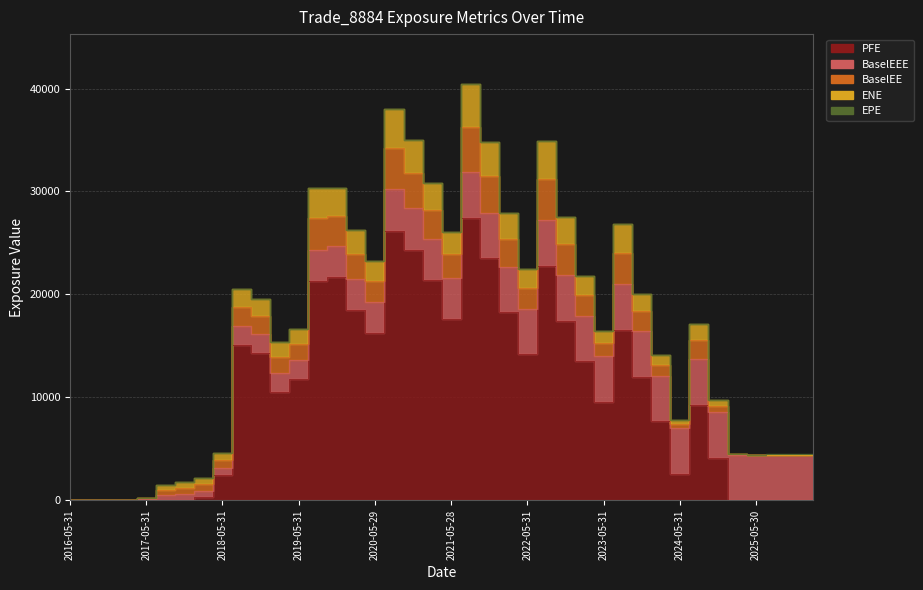

At how many categories does at least one series exceed 556?

34